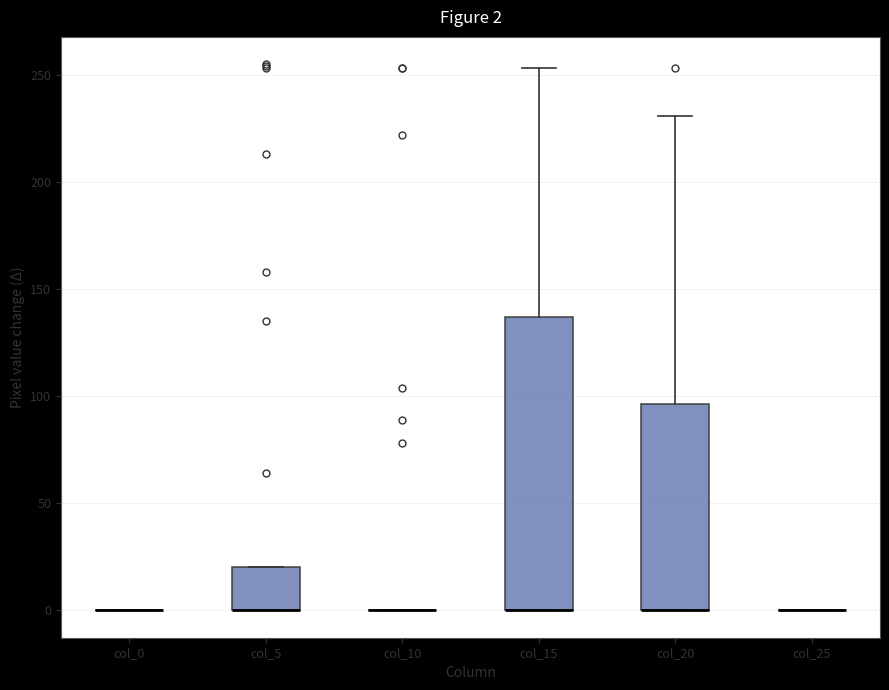

Which box is the tallest, from its lower edge to its upper edge?

col_15